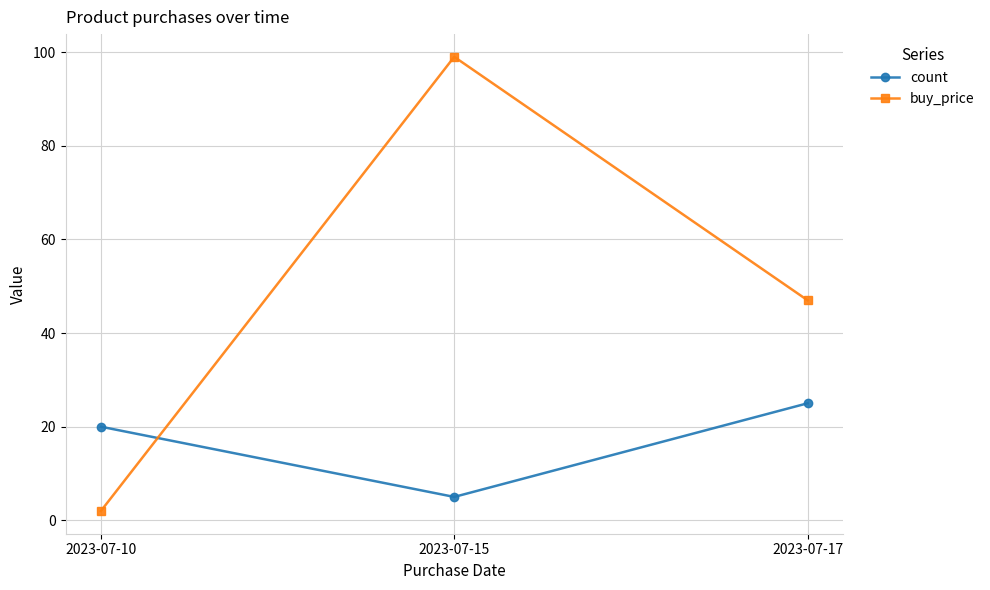

Between 2023-07-10 and 2023-07-17, which series saw the biggest shift?

buy_price